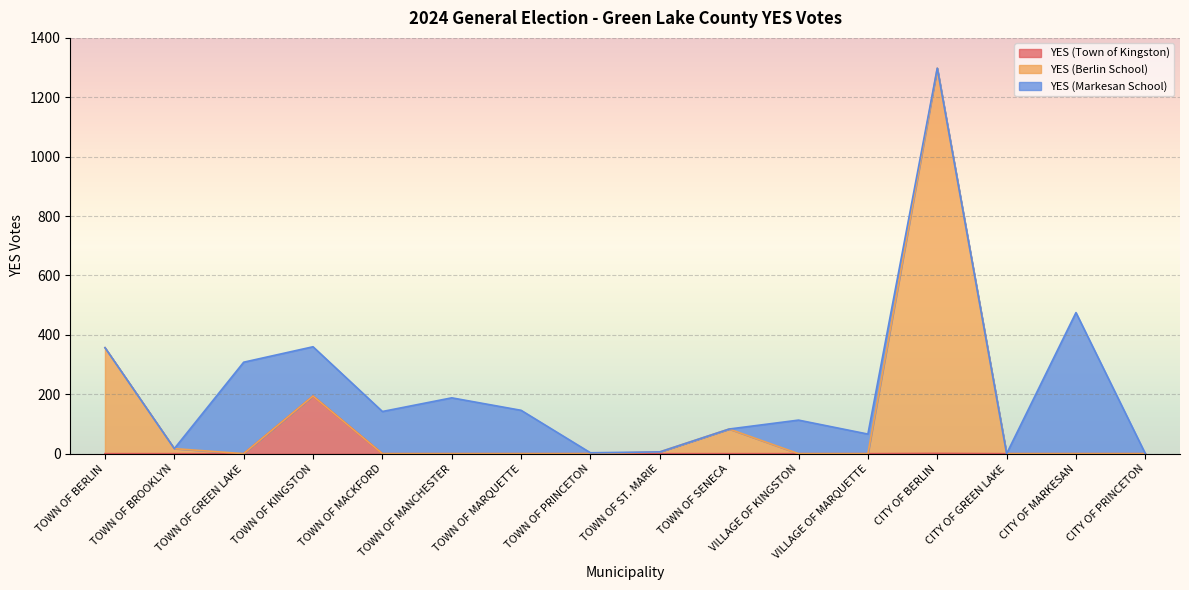

Which series has the largest range (max minus min)?

YES (Berlin School)